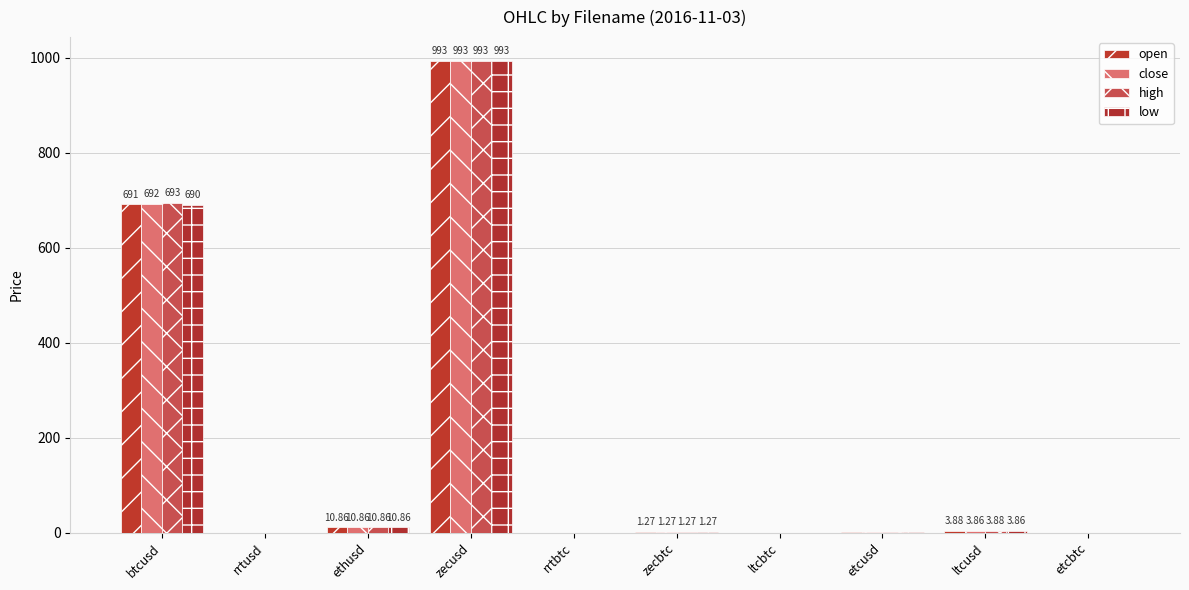

Reading right to left, list all the values displayed in this chart.

open: etcbtc=0.0	ltcusd=3.9	etcusd=0.9	ltcbtc=0.0	zecbtc=1.3	rrtbtc=0.0	zecusd=993.4	ethusd=10.9	rrtusd=0.1	btcusd=691.1
close: etcbtc=0.0	ltcusd=3.9	etcusd=0.9	ltcbtc=0.0	zecbtc=1.3	rrtbtc=0.0	zecusd=993.4	ethusd=10.9	rrtusd=0.1	btcusd=692.5
high: etcbtc=0.0	ltcusd=3.9	etcusd=0.9	ltcbtc=0.0	zecbtc=1.3	rrtbtc=0.0	zecusd=993.4	ethusd=10.9	rrtusd=0.1	btcusd=693.5
low: etcbtc=0.0	ltcusd=3.9	etcusd=0.9	ltcbtc=0.0	zecbtc=1.3	rrtbtc=0.0	zecusd=993.4	ethusd=10.9	rrtusd=0.1	btcusd=690.0